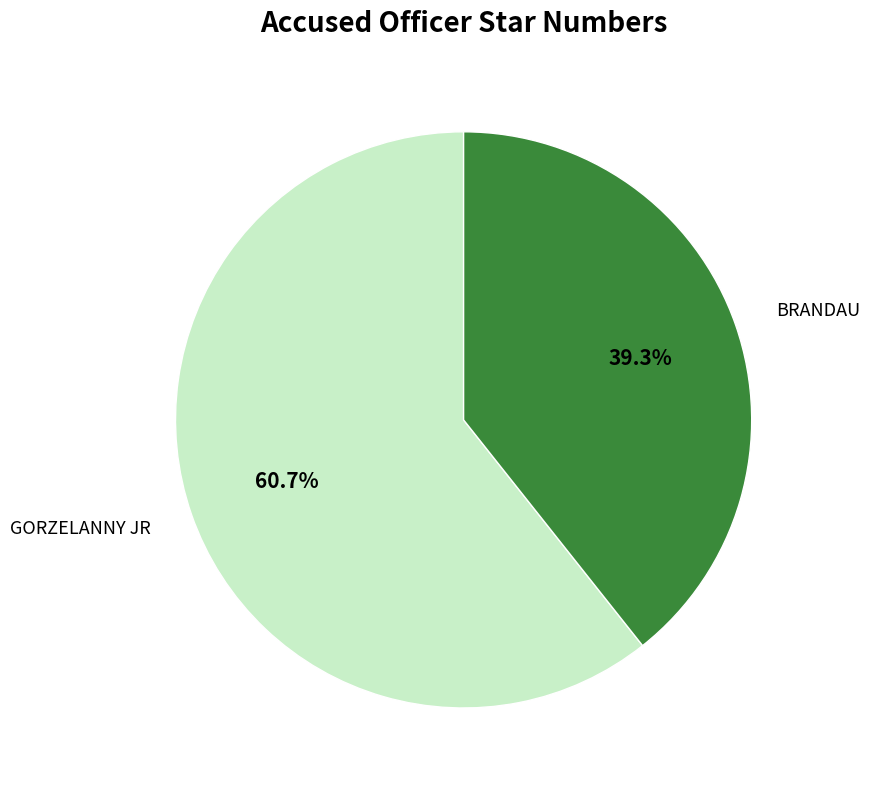

To the nearest percent, what is the difference between the largest and smallest slice percentages?

21%